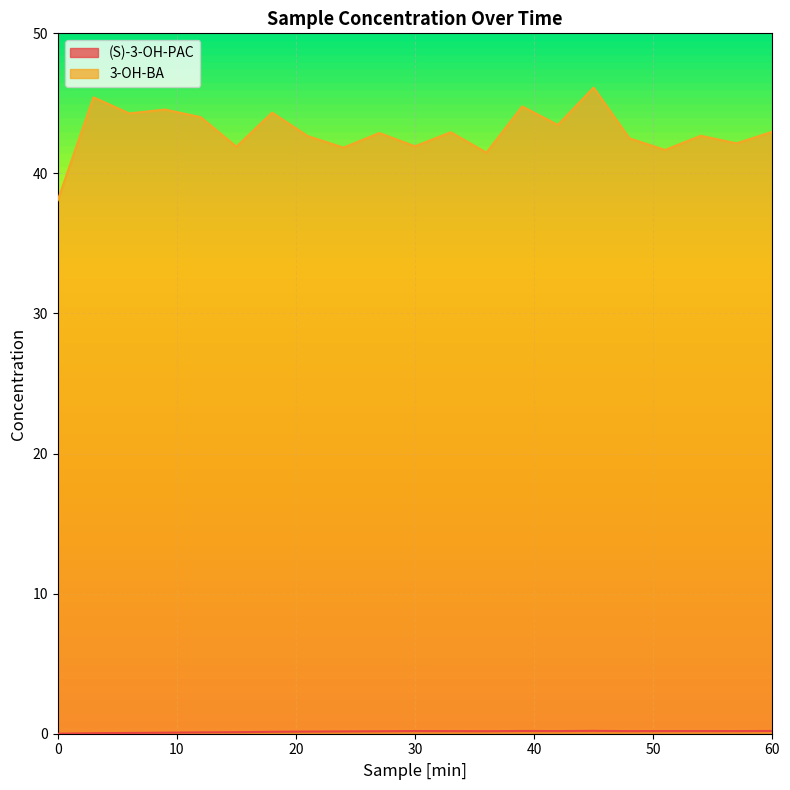

What is the average value of the 3-OH-BA series?

43.0